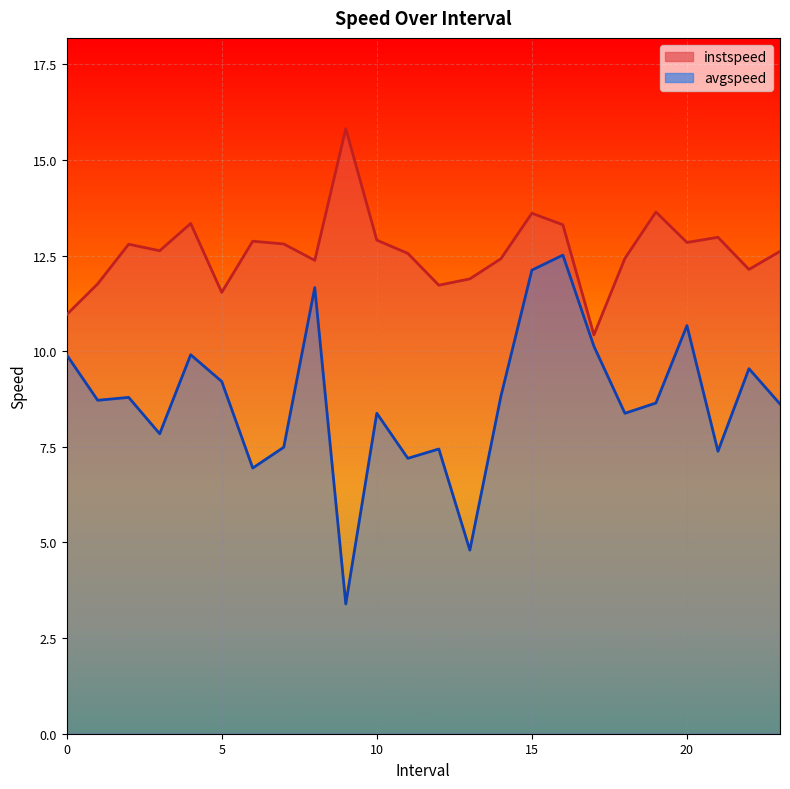

What is the total value across all series at 19.0?

22.3